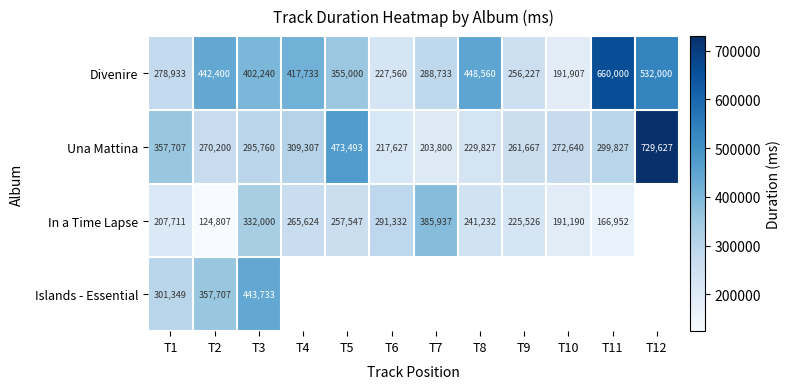

At which label does Una Mattina reach its minimum?

T7